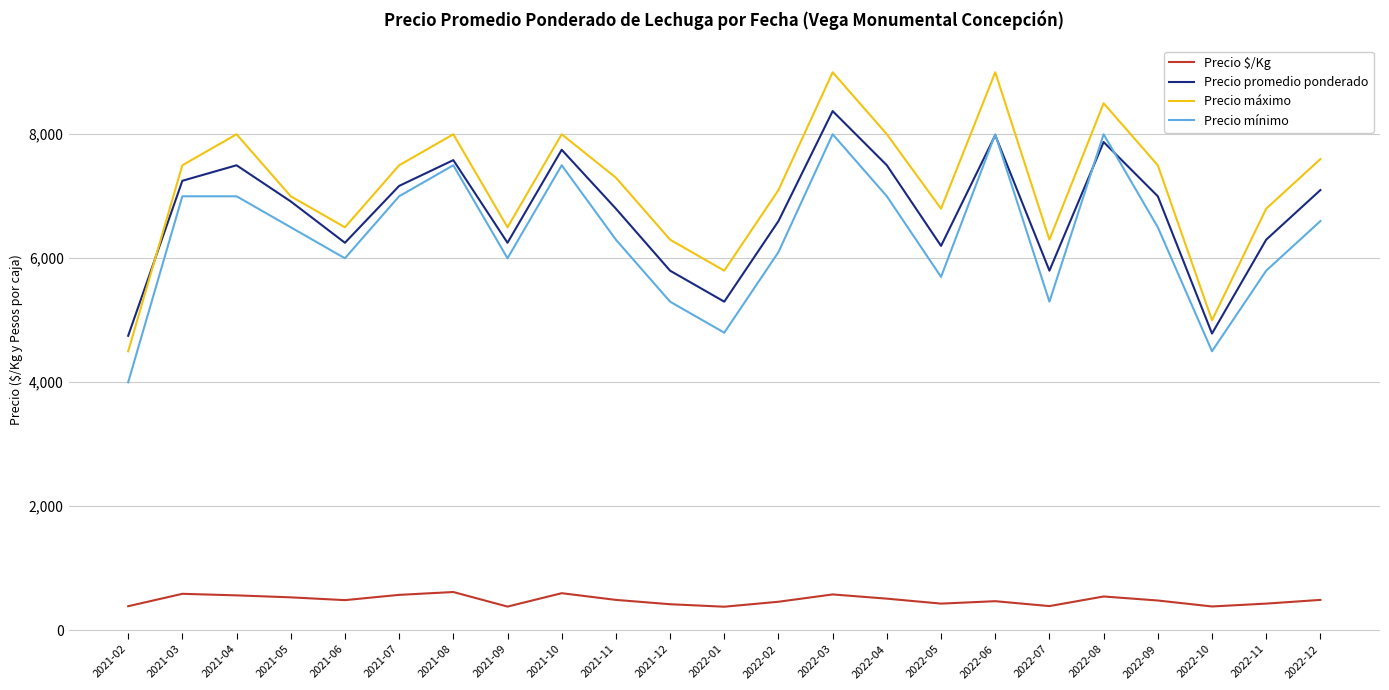

Which series changed the most between 2021-07 and 2022-01?

Precio mínimo